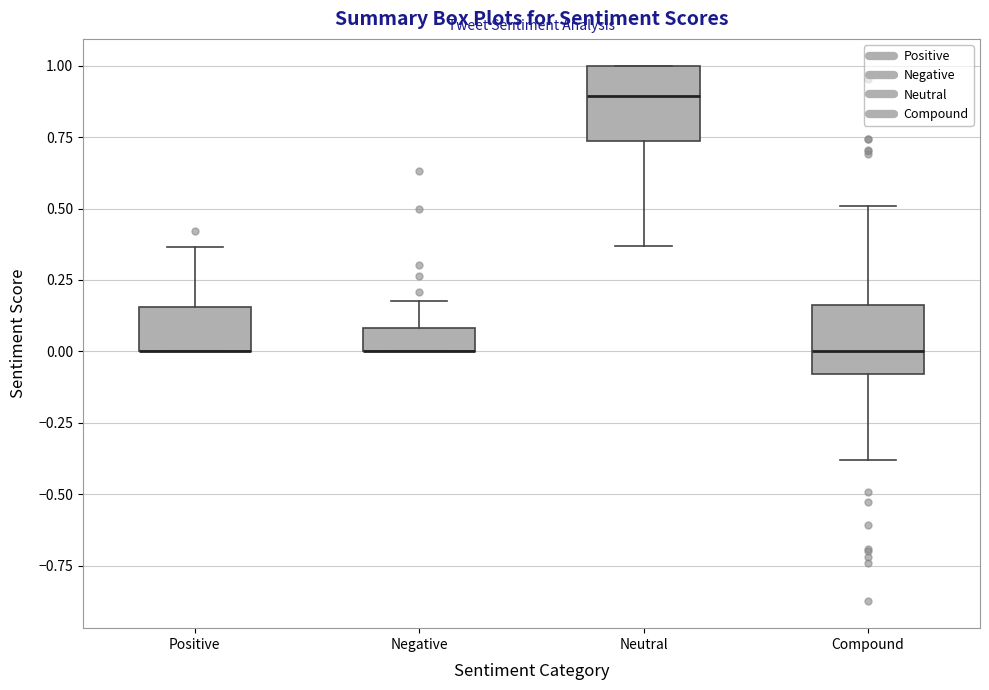

Where is the lower edge of the box for Negative on the y-axis? The values are not printed on the chart, so give them approximately, as read against the axis.

0.00